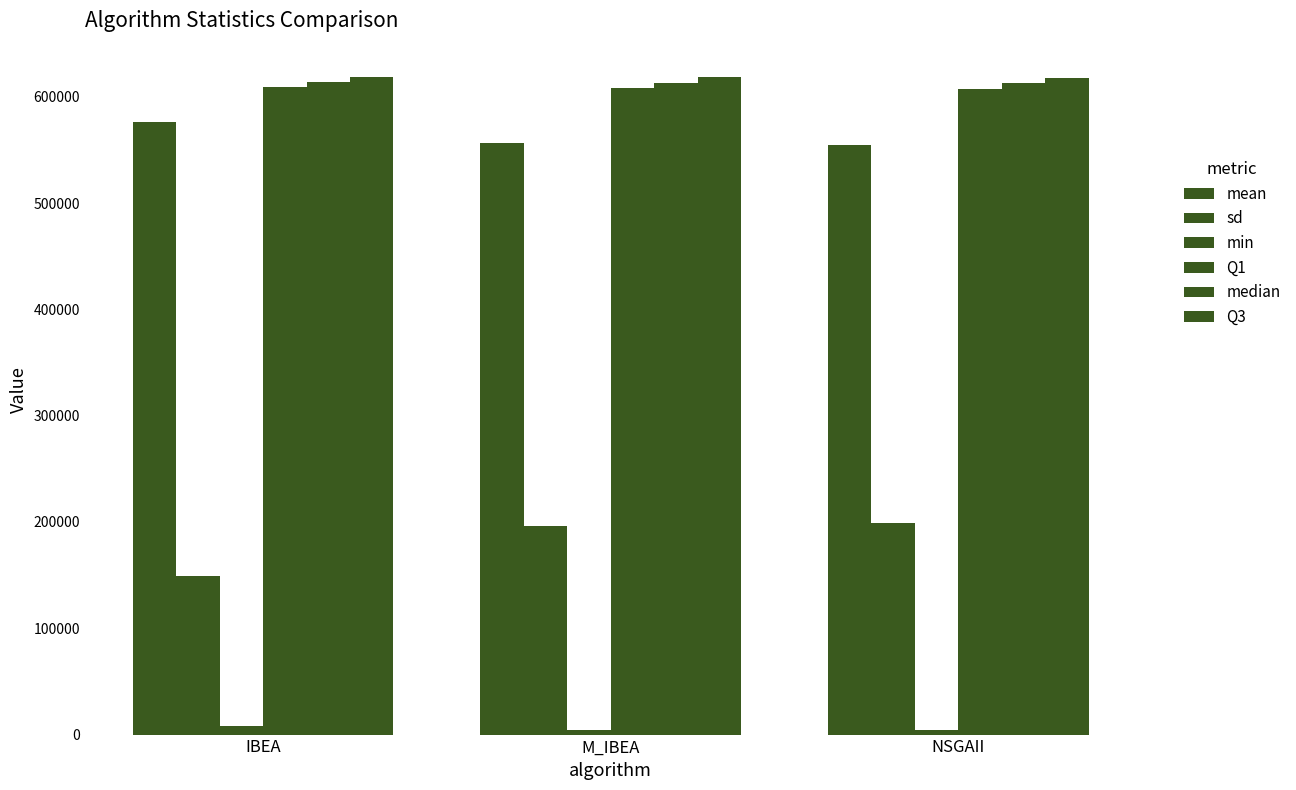

What is the total value across all series at IBEA?

2574802.6